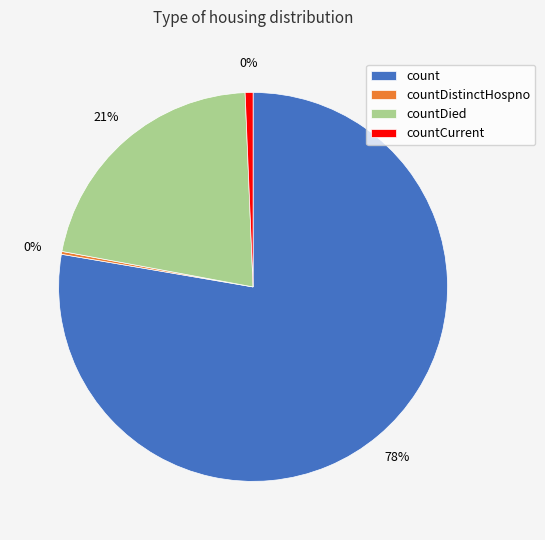

Combined, do countCurrent and countDistinctHospno account for over 50%?

No